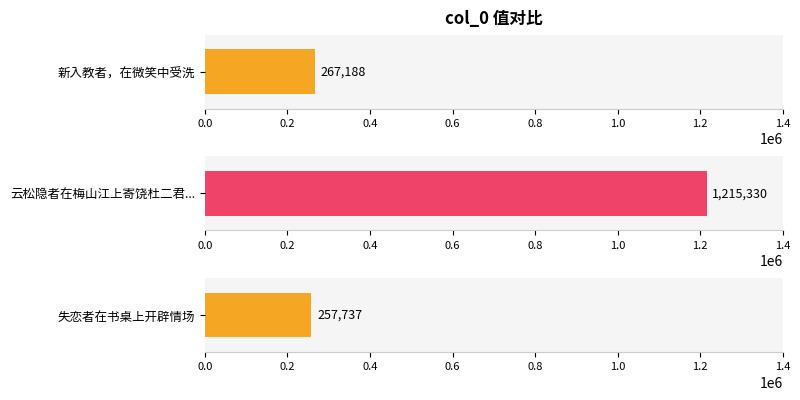

Does the chart contain stacked bars?

No